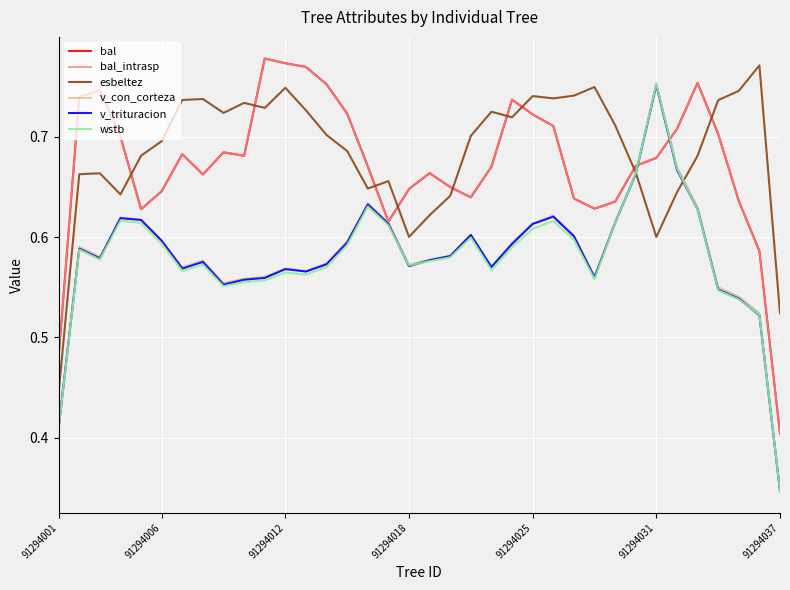

Does the chart display data point markers on the line(s)?

No